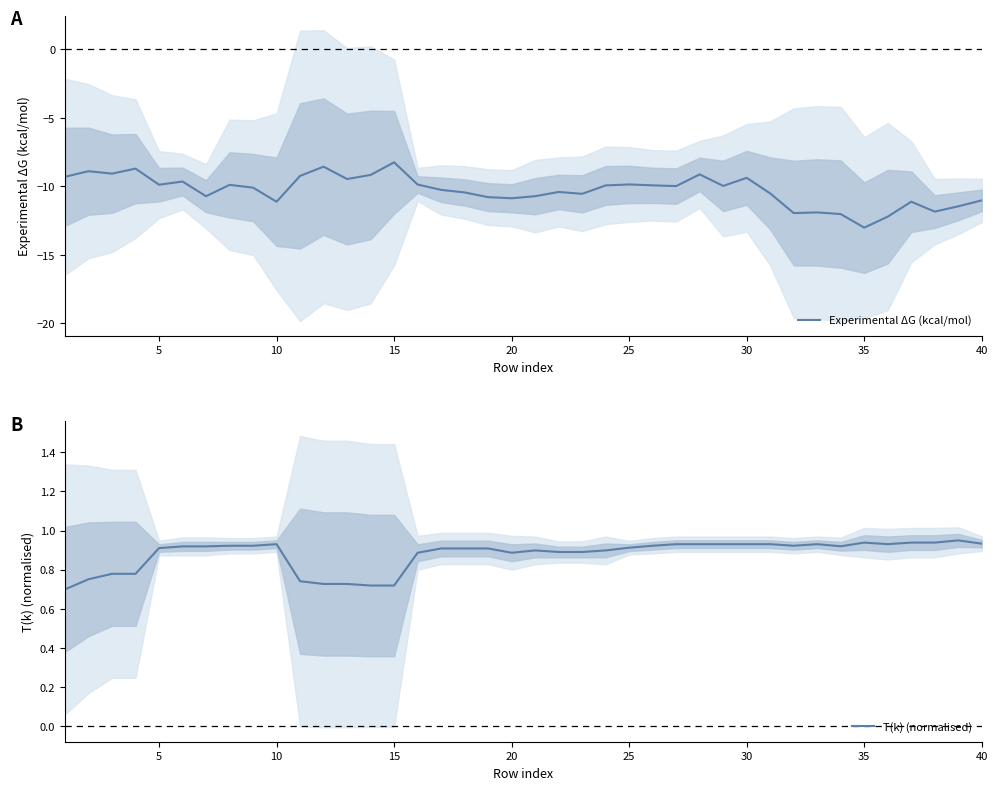

How many T(k) (normalised) values are between 0 and 1?

40